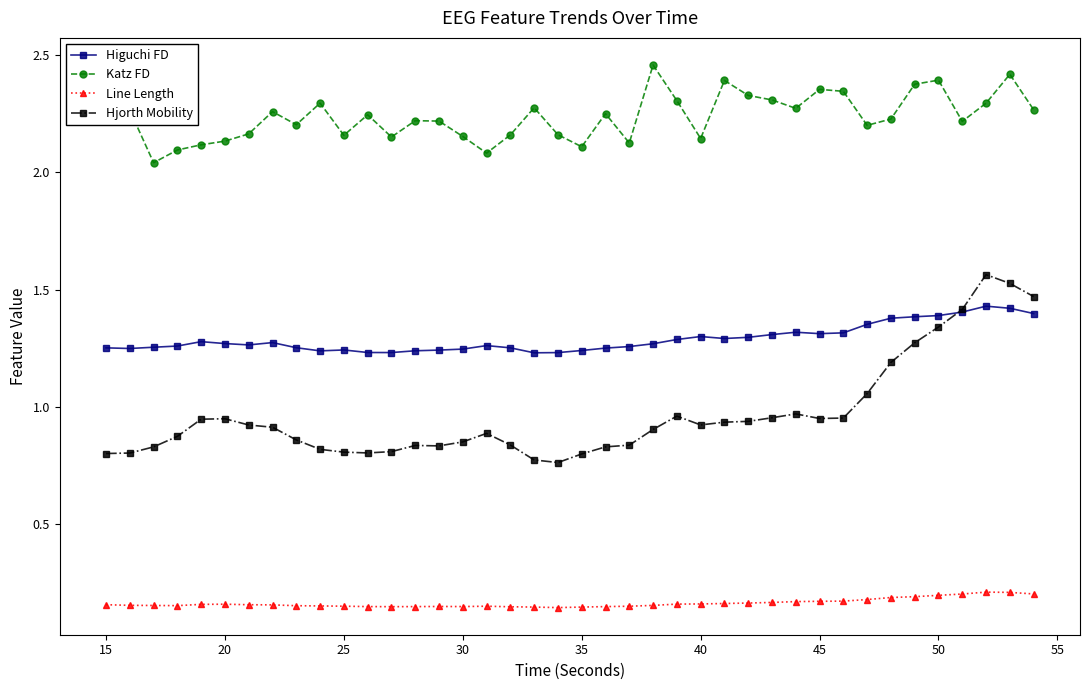

Which series has the widest spread of values?

Hjorth Mobility